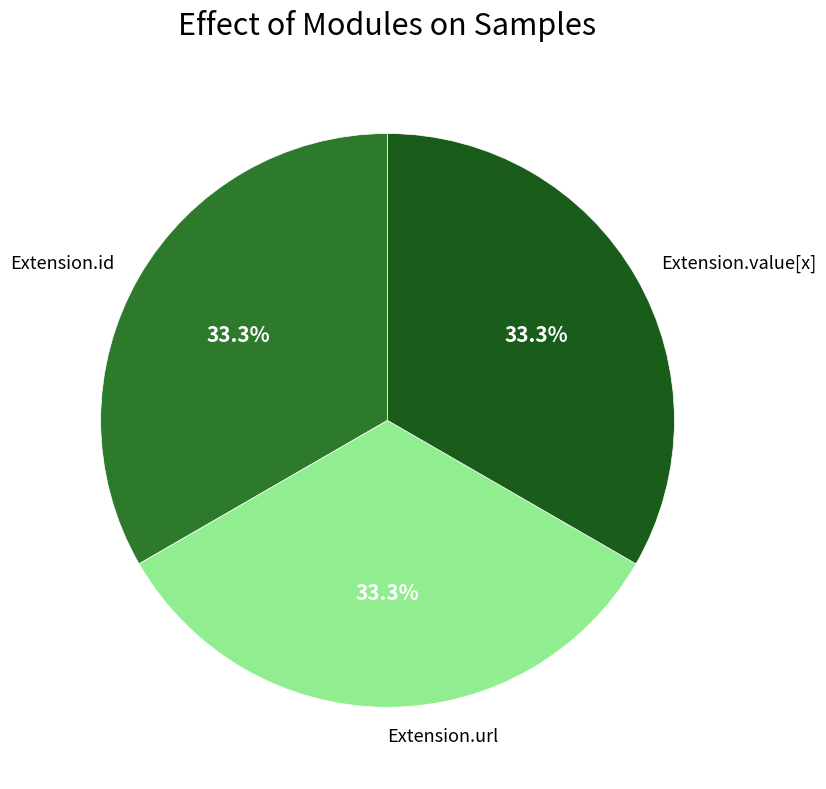

Is there any slice that represents more than half of the pie?

No